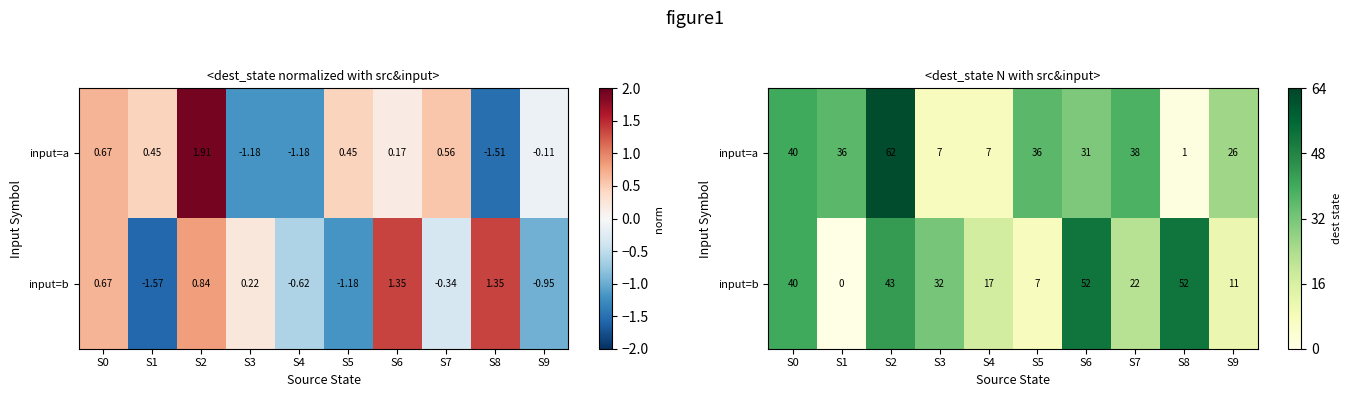

What value does the input=a series have at S8?

1